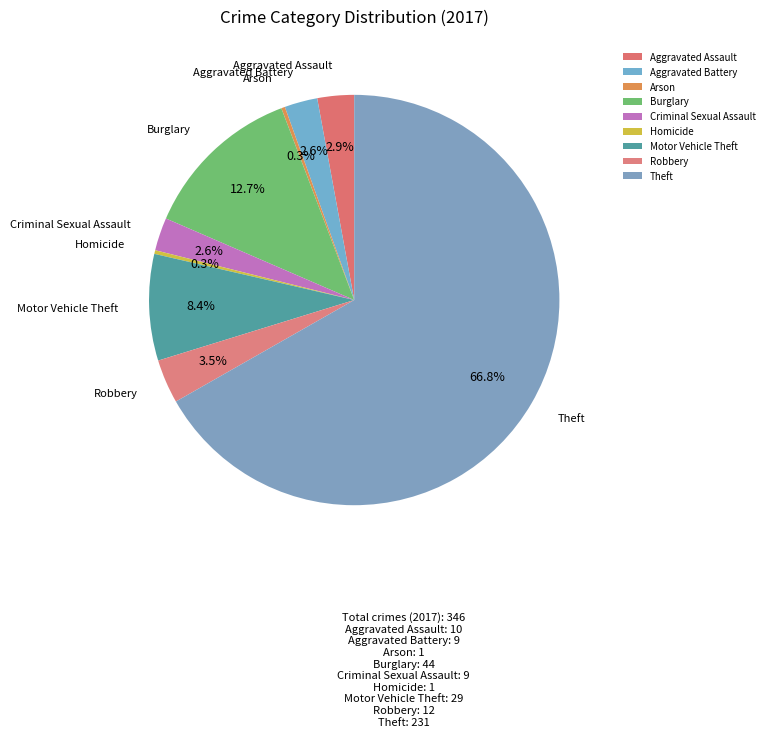

Does Arson account for over 50% of the chart?

No